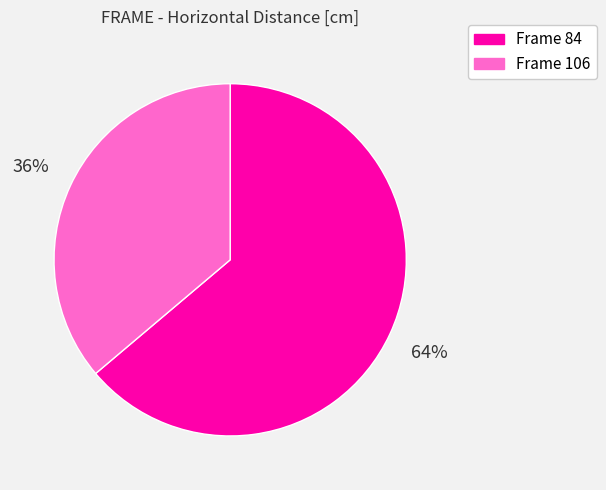

Is there any slice that represents more than half of the pie?

Yes